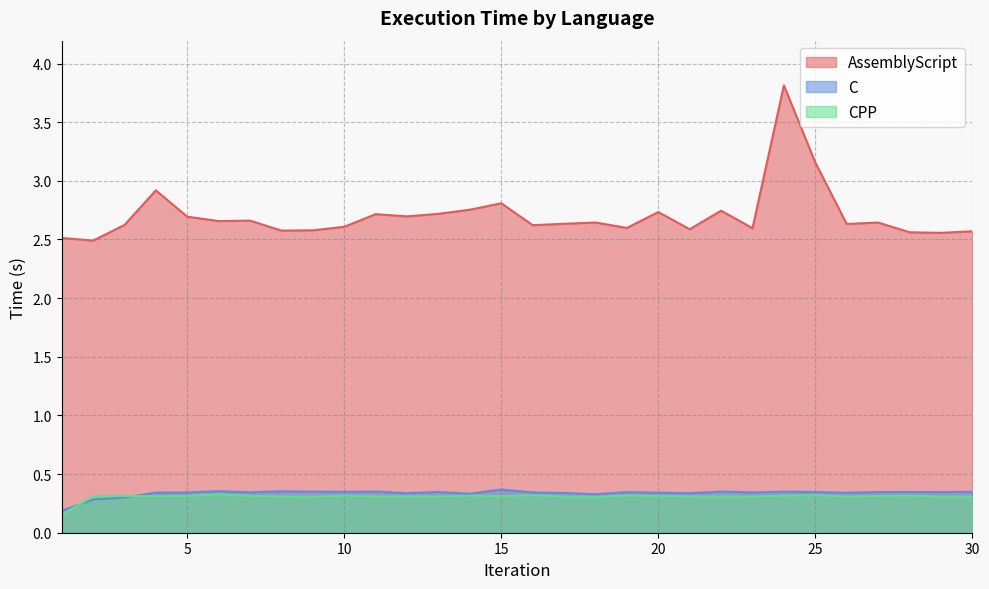

Count the number of data series in this chart.

3